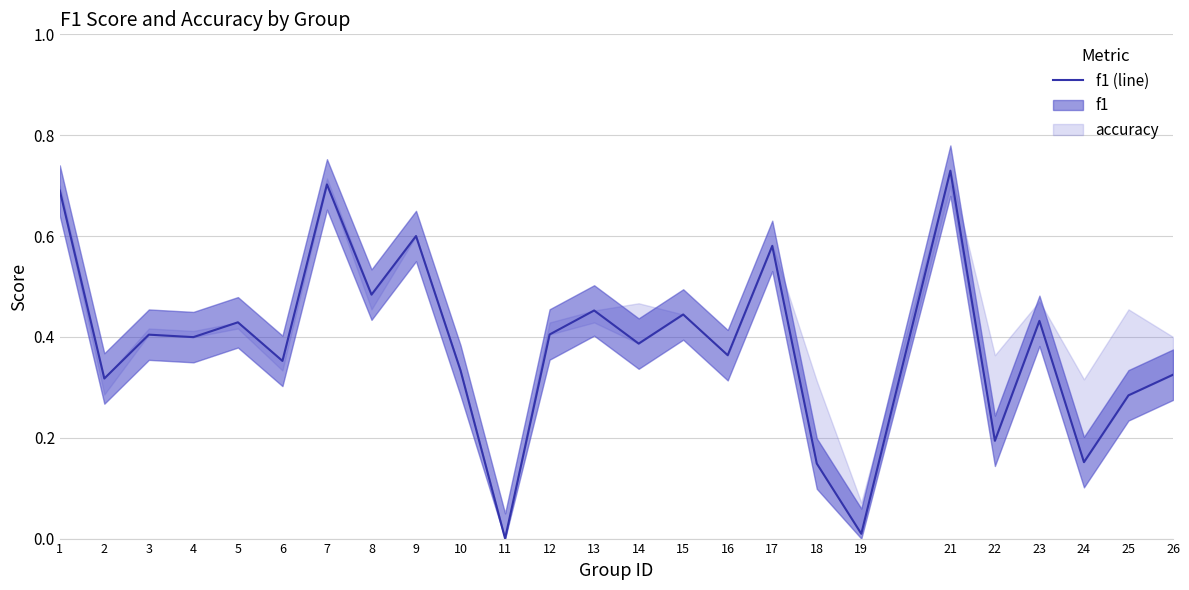

At which category does the data reach its first local valley?

2